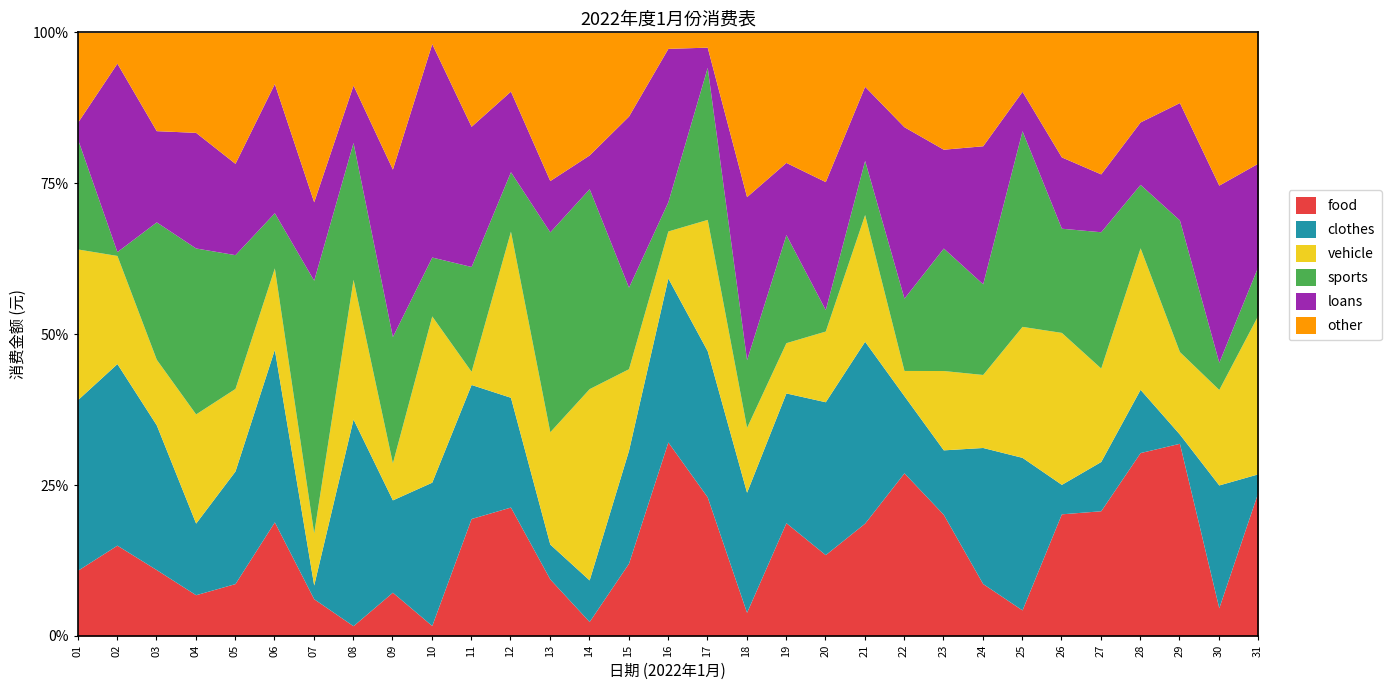

Is the value of sports at 22 greater than the value of vehicle at 29?

No